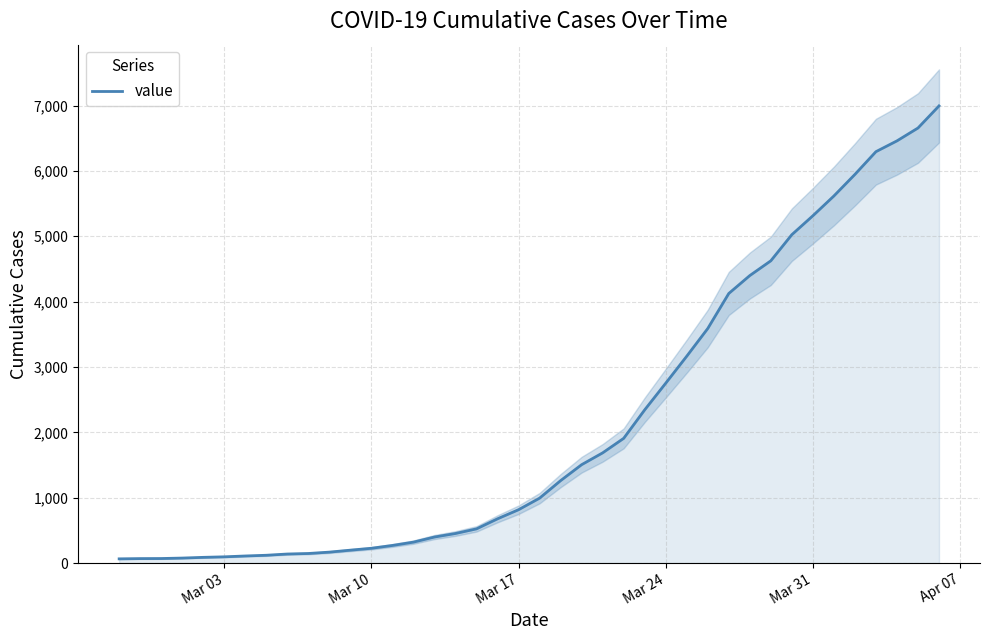

Between Mar 03 and 26, which is larger?

26